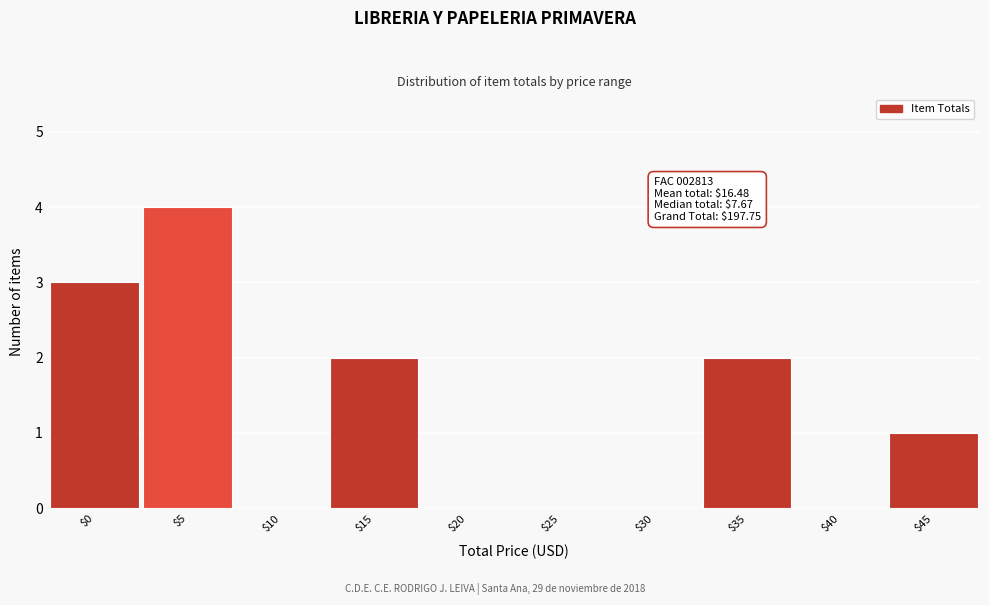

True or false: the data shows 0 at $40.

True